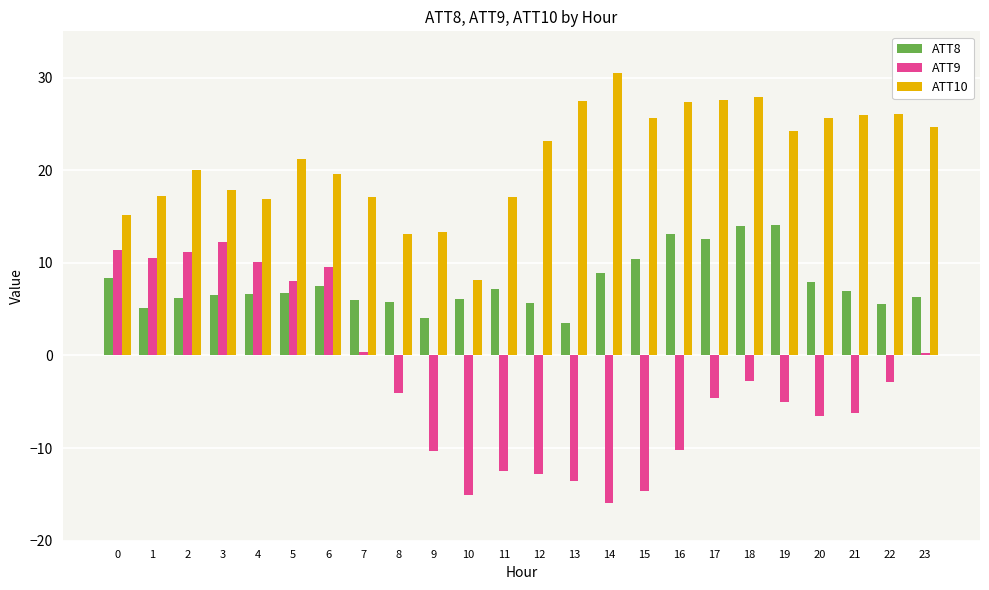

What is the spread (max minus min) of values at 14?

46.4